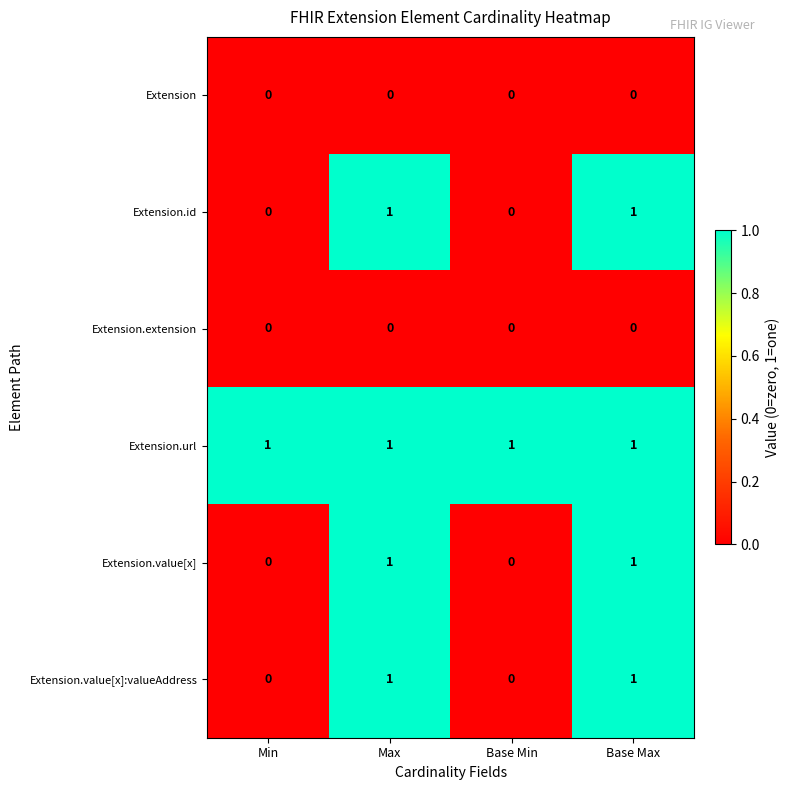

Which series has the largest total across all categories?

Extension.url